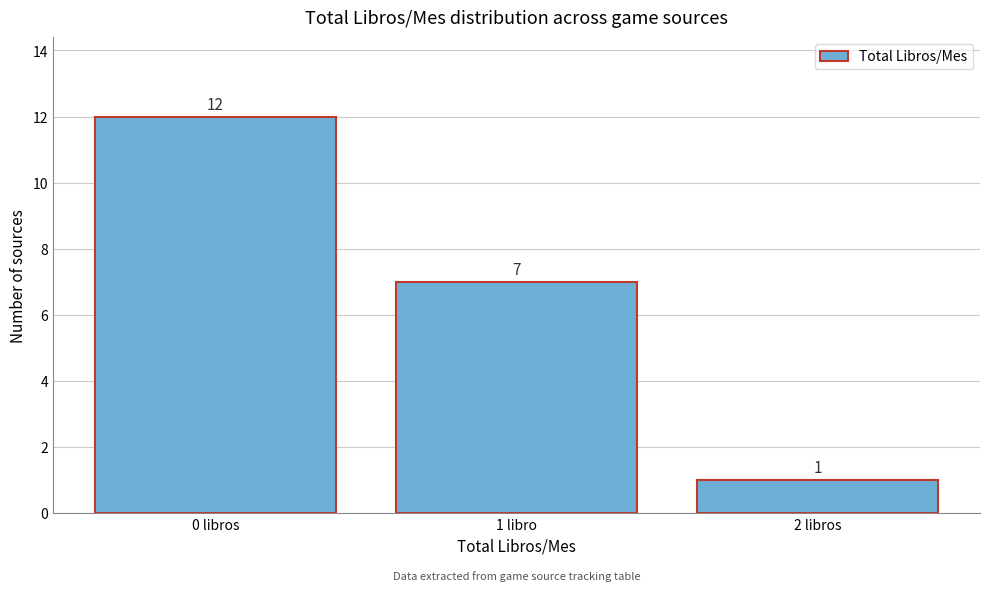

Reading left to right, what are all the values shown in this chart?

0 libros=12	1 libro=7	2 libros=1